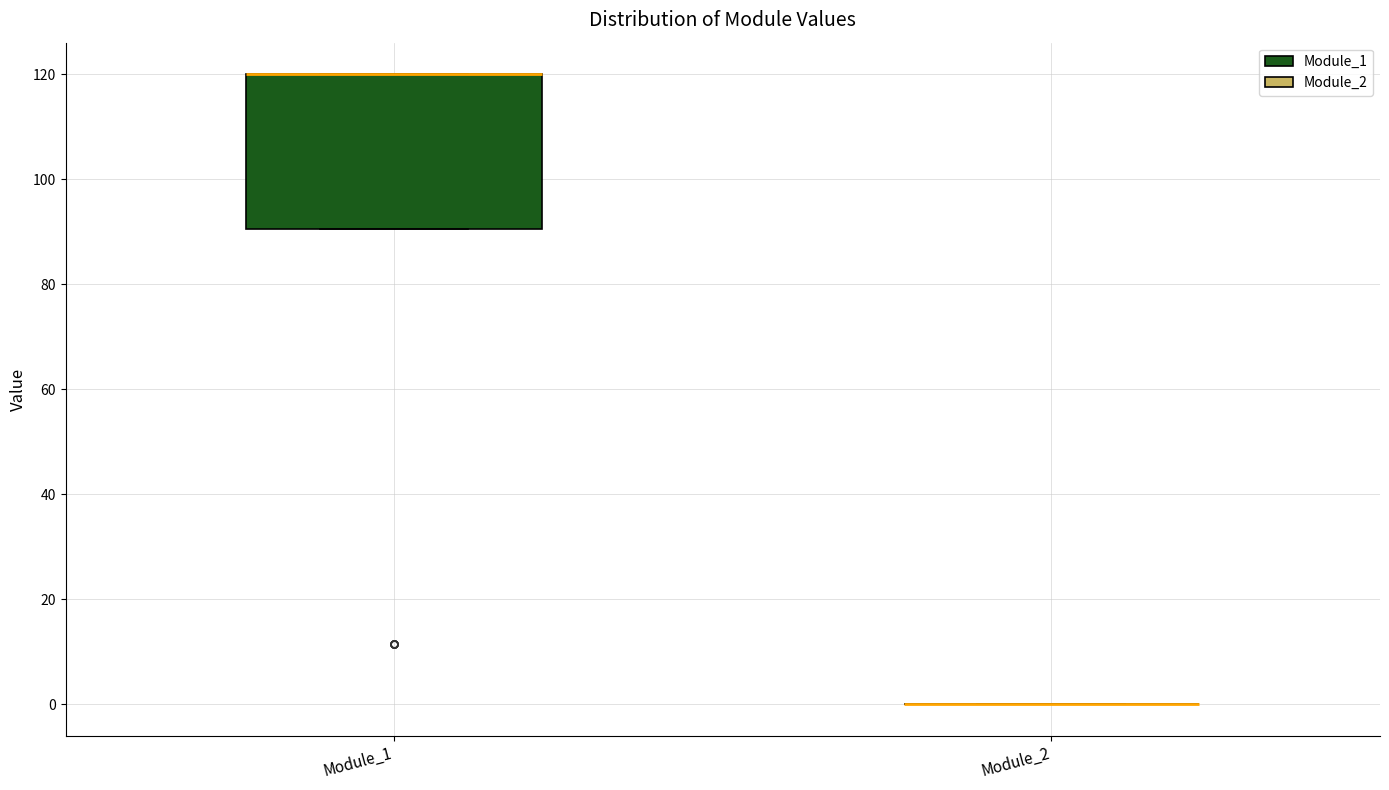

Which box is the tallest, from its lower edge to its upper edge?

Module_1